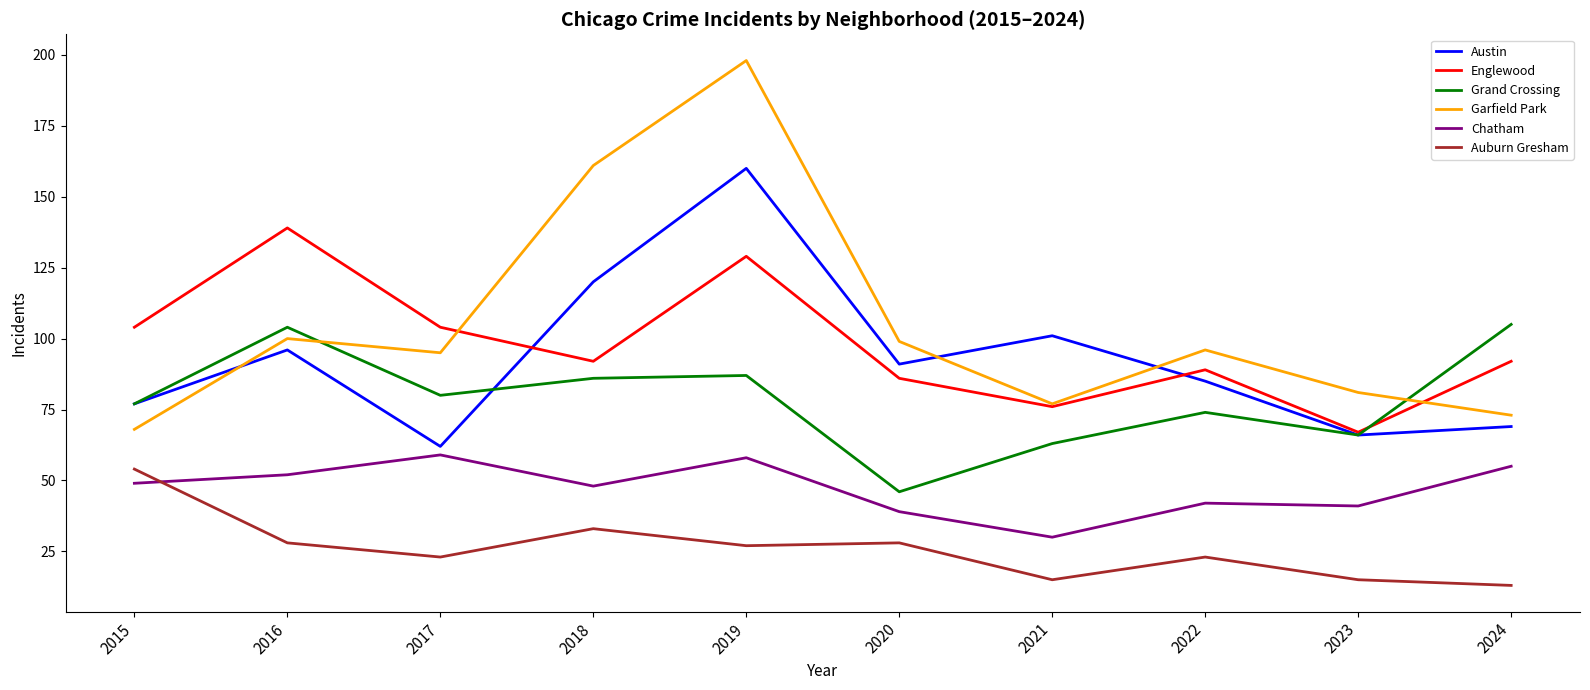

What is the difference between the highest and lowest values at 2024?

92